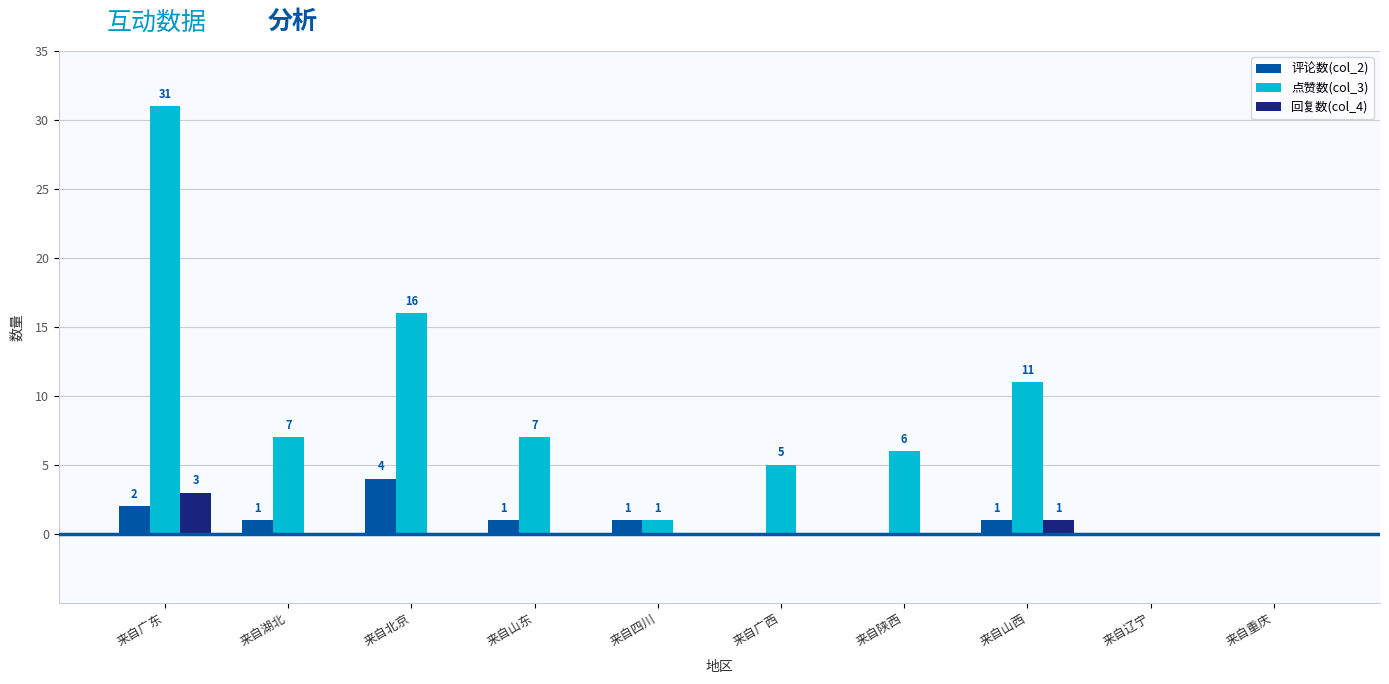

Which label corresponds to the largest value in the chart?

来自广东